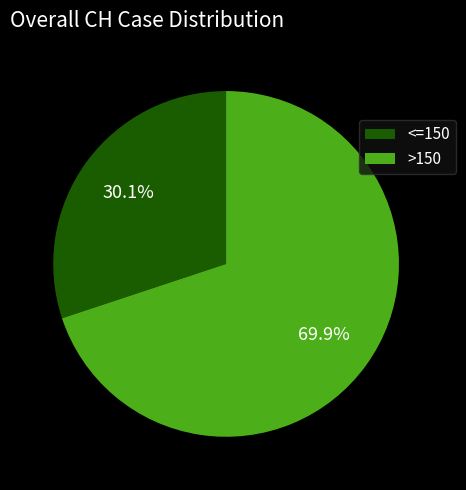

Rank the categories by value from lowest to highest.

<=150, >150